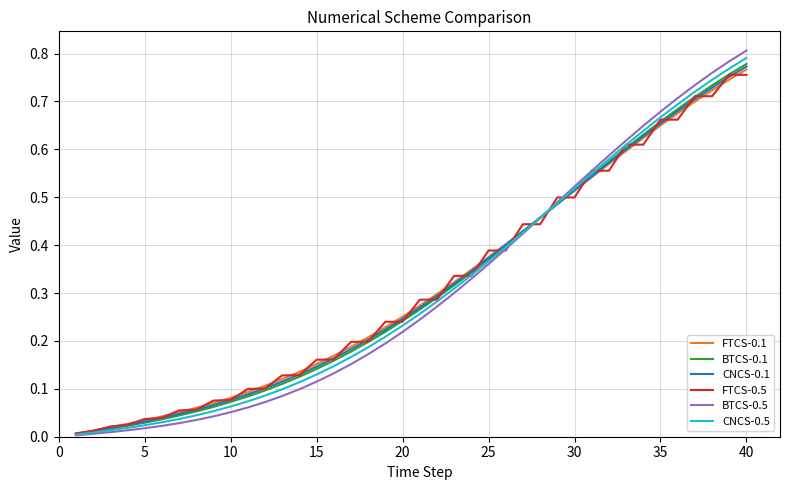

Which series has the widest spread of values?

BTCS-0.5